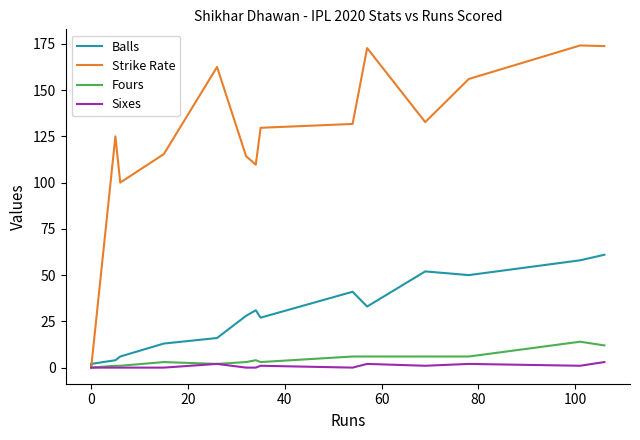

True or false: Strike Rate and Fours cross at least once.

False